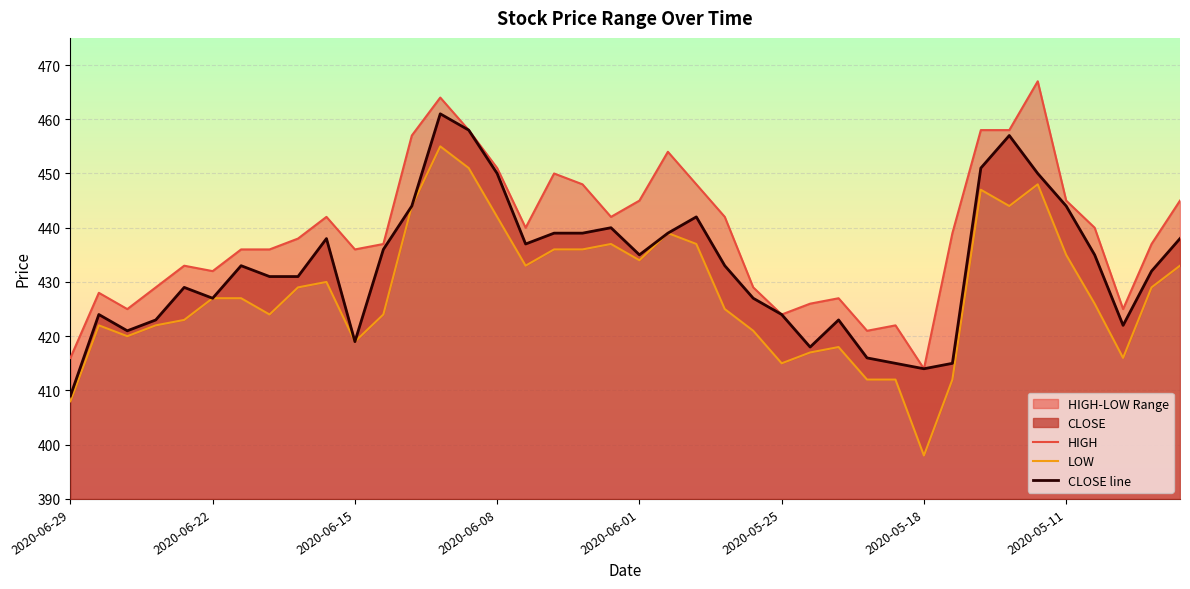

At how many categories does at least one series exceed 442?

14